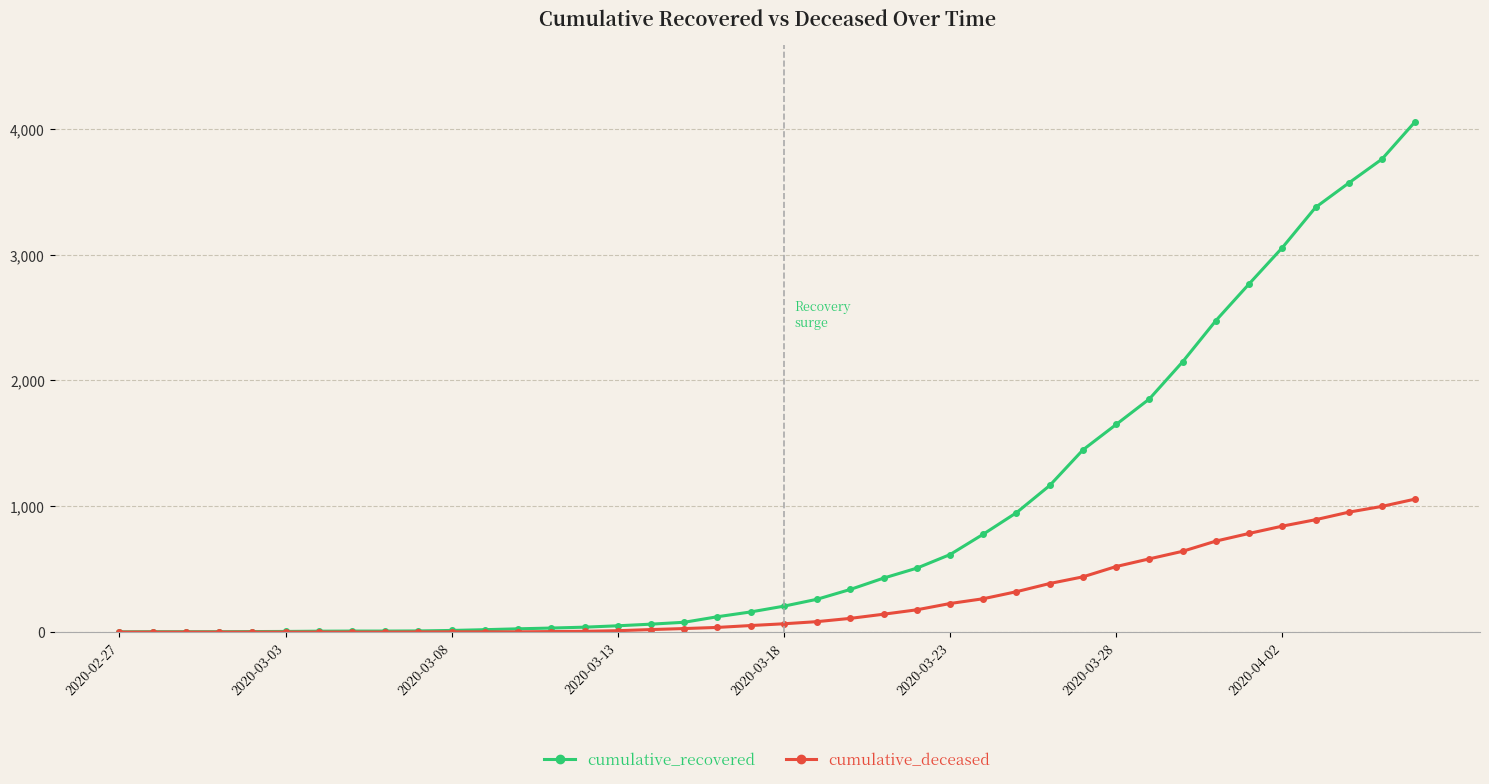

What is the average value of the cumulative_deceased series?

259